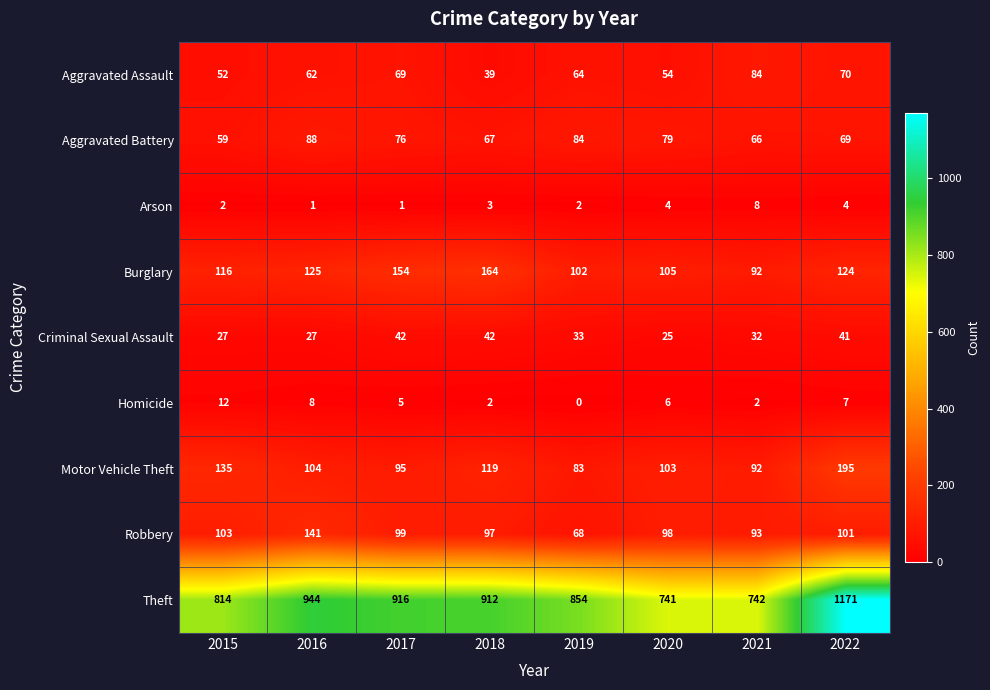

What value does the Aggravated Battery series have at 2020, to the nearest 5?

80